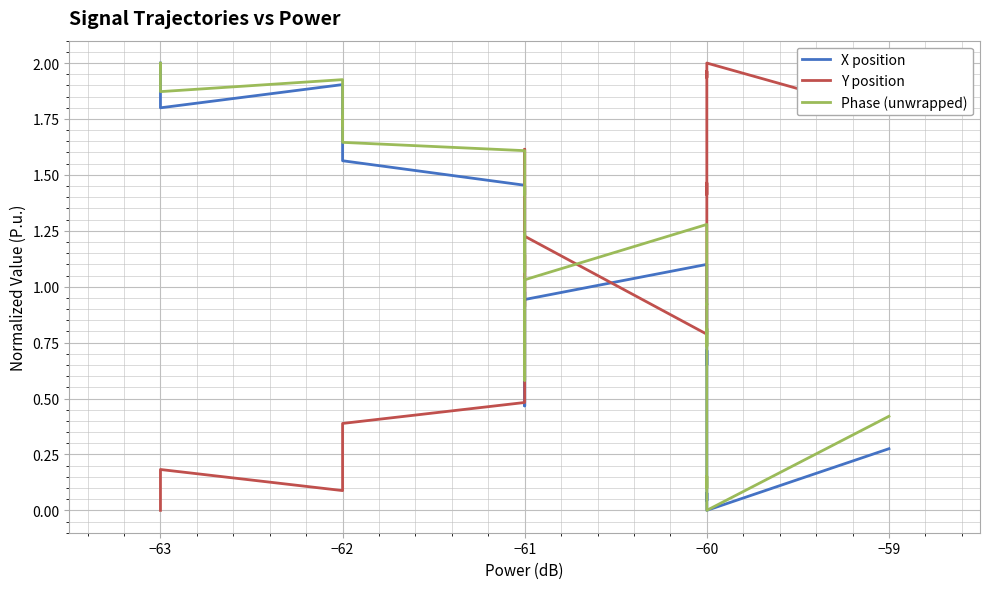

How many categories are shown in the chart?

40